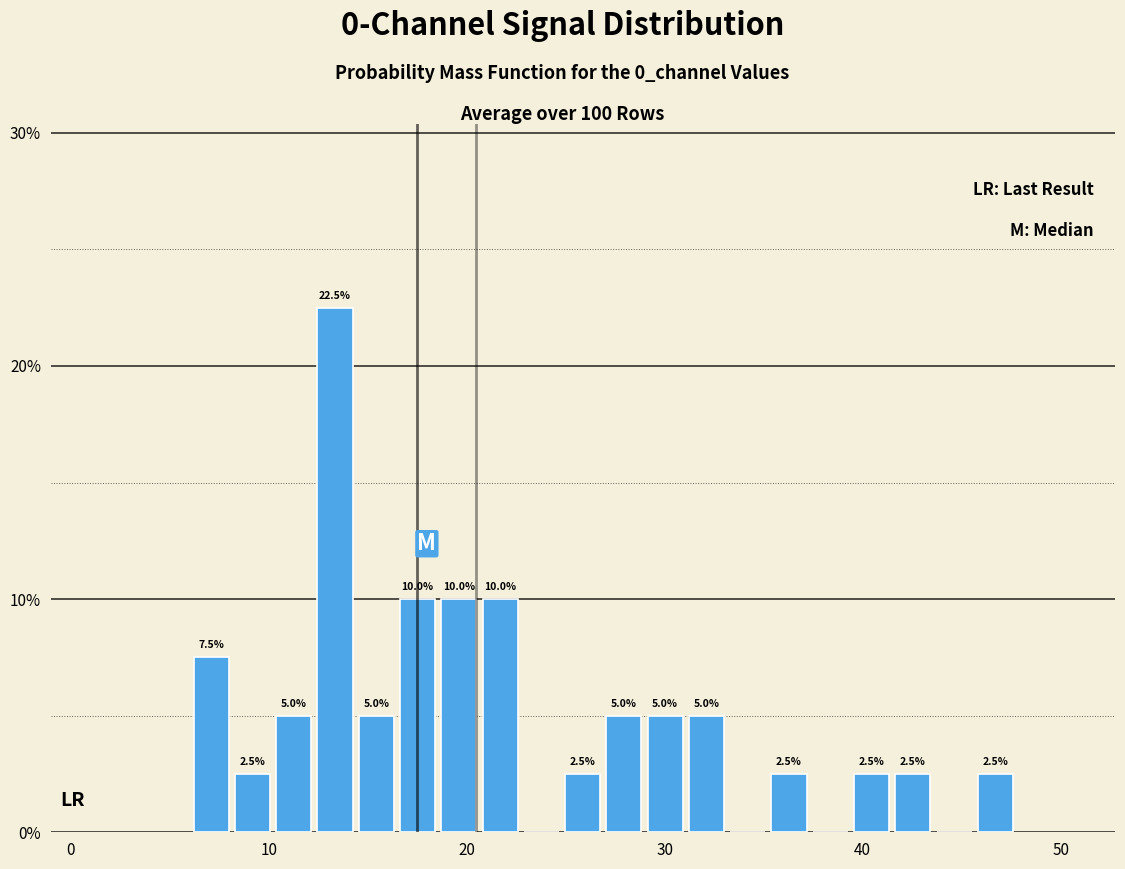

Around what value on the x-axis is the tallest bar? Give the approximate position of its centre, as read against the axis.

13